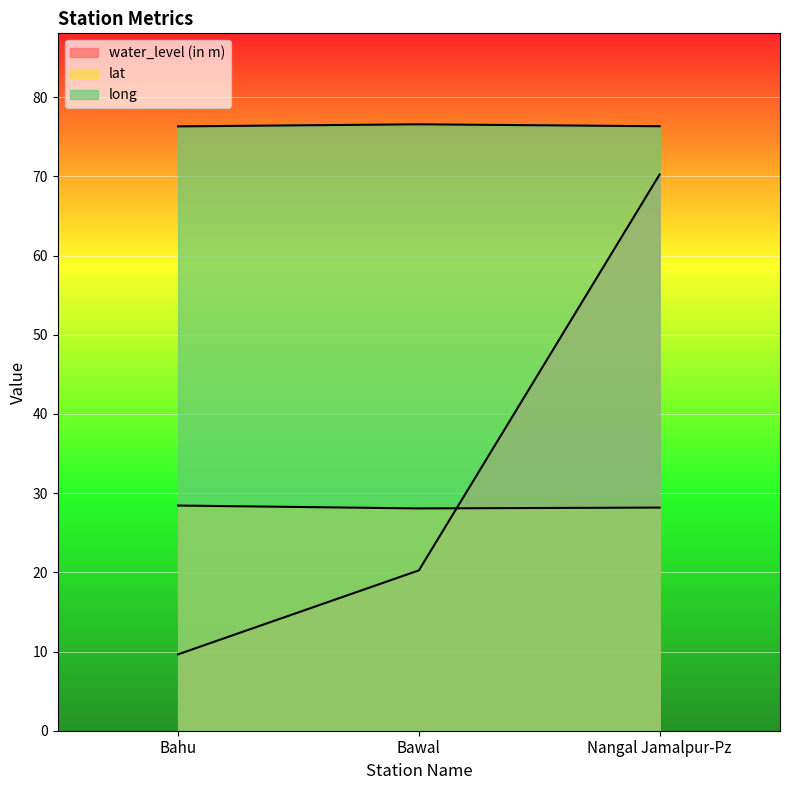

Reading right to left, list all the values displayed in this chart.

water_level (in m): Nangal Jamalpur-Pz=70.2	Bawal=20.2	Bahu=9.7
lat: Nangal Jamalpur-Pz=28.2	Bawal=28.1	Bahu=28.4
long: Nangal Jamalpur-Pz=76.3	Bawal=76.6	Bahu=76.3